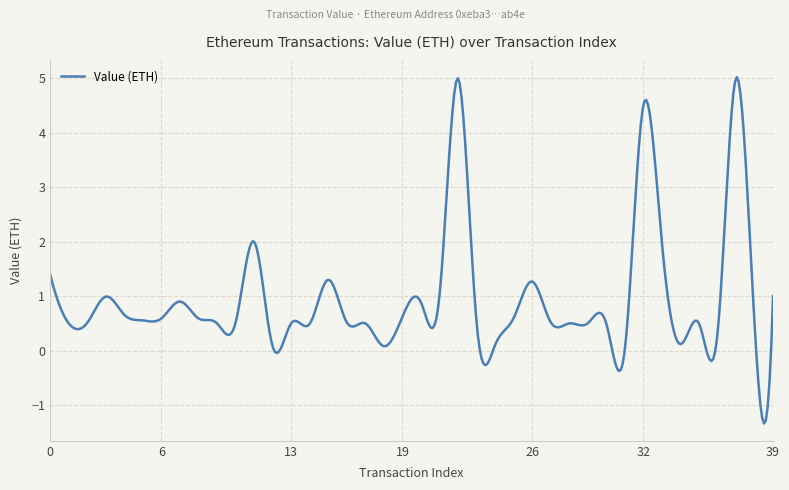

What is the maximum value shown in the chart?

5.0